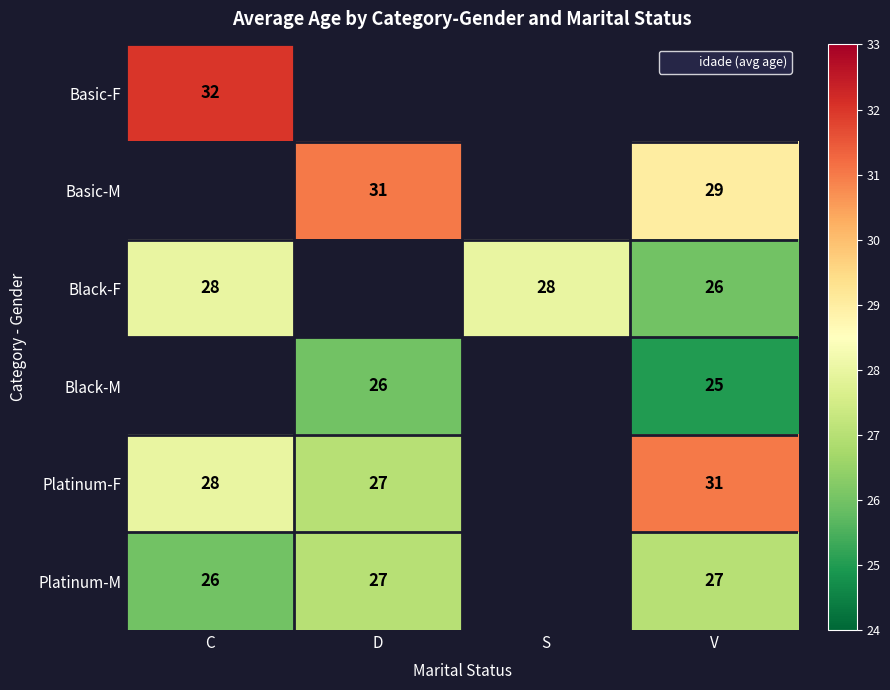

Count the number of data series in this chart.

6